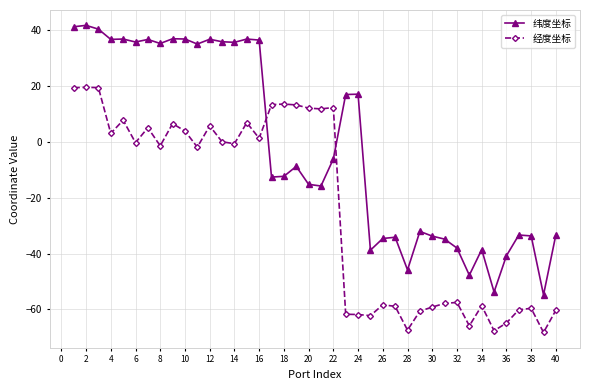

Rank the series by their maximum value, from lowest to highest.

经度坐标, 纬度坐标